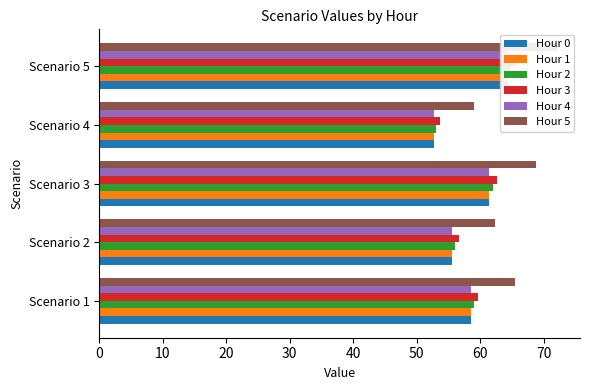

At Scenario 3, list the series in order from largest to smallest.

Hour 5, Hour 3, Hour 2, Hour 0, Hour 1, Hour 4